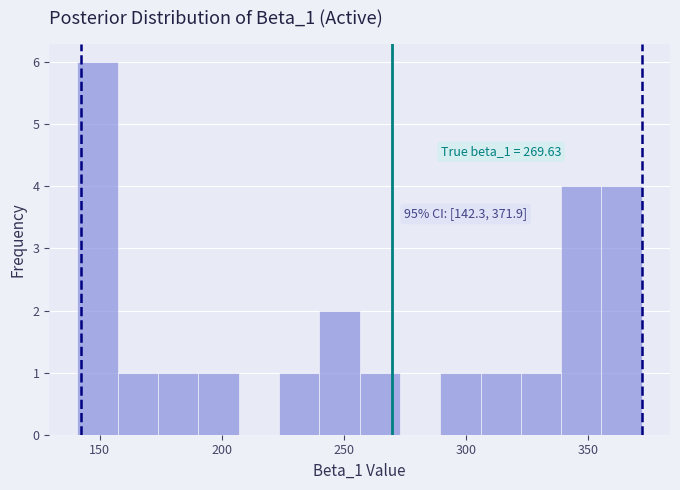

Around what value on the x-axis is the tallest bar? Give the approximate position of its centre, as read against the axis.

150